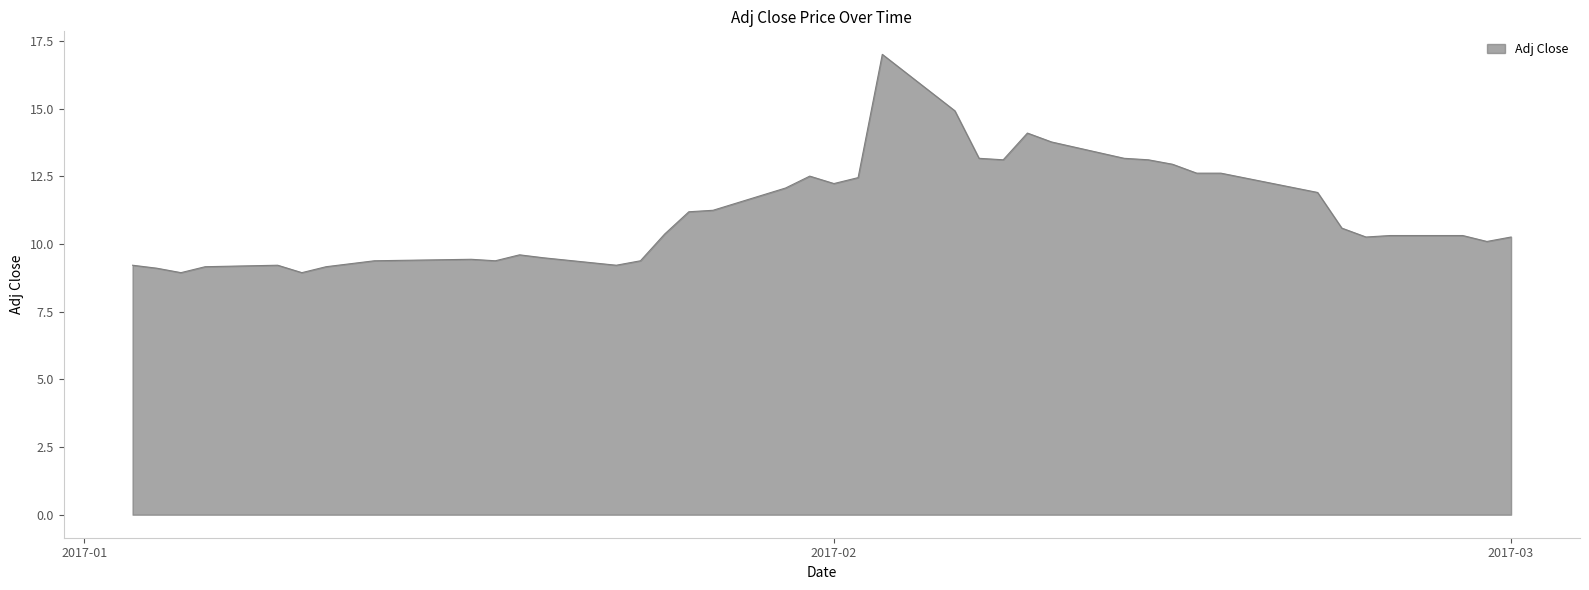

What is the smallest value displayed?

8.9